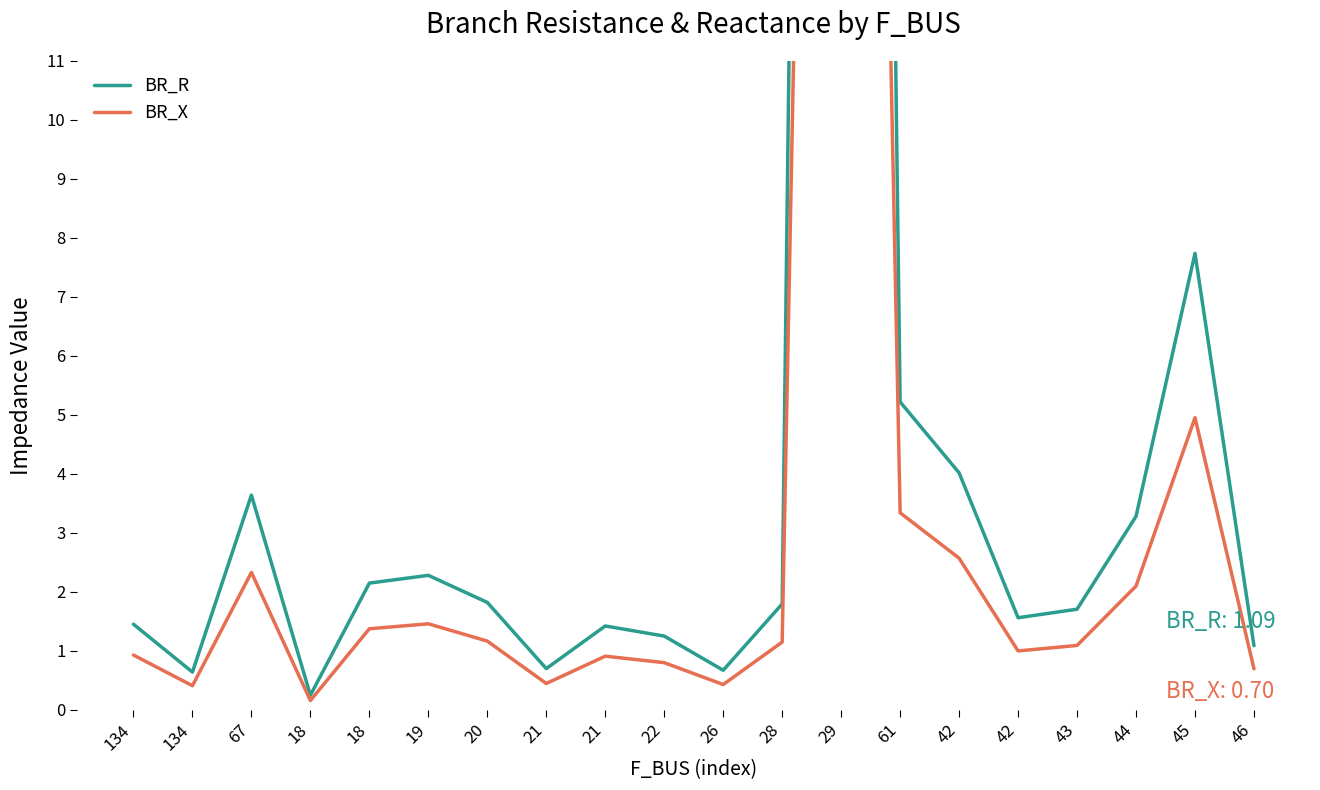

True or false: BR_R and BR_X intersect in this chart.

False